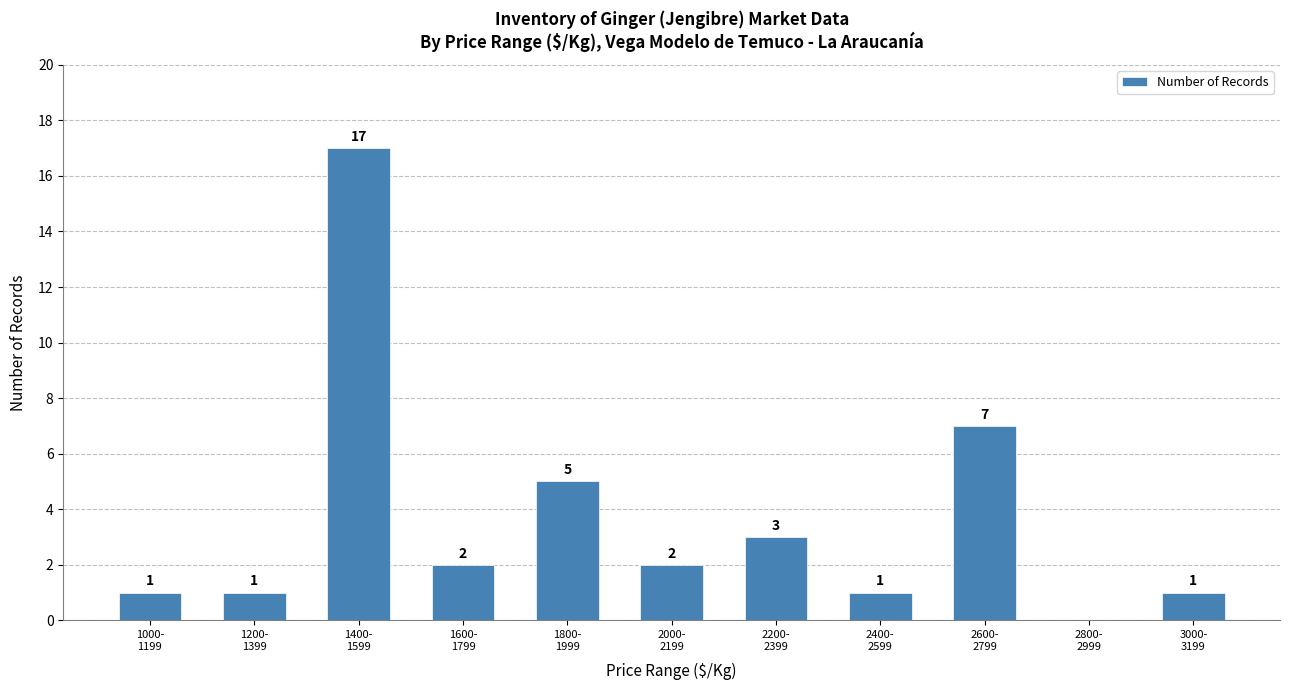

Where does the data first go above 2?

1400-
1599